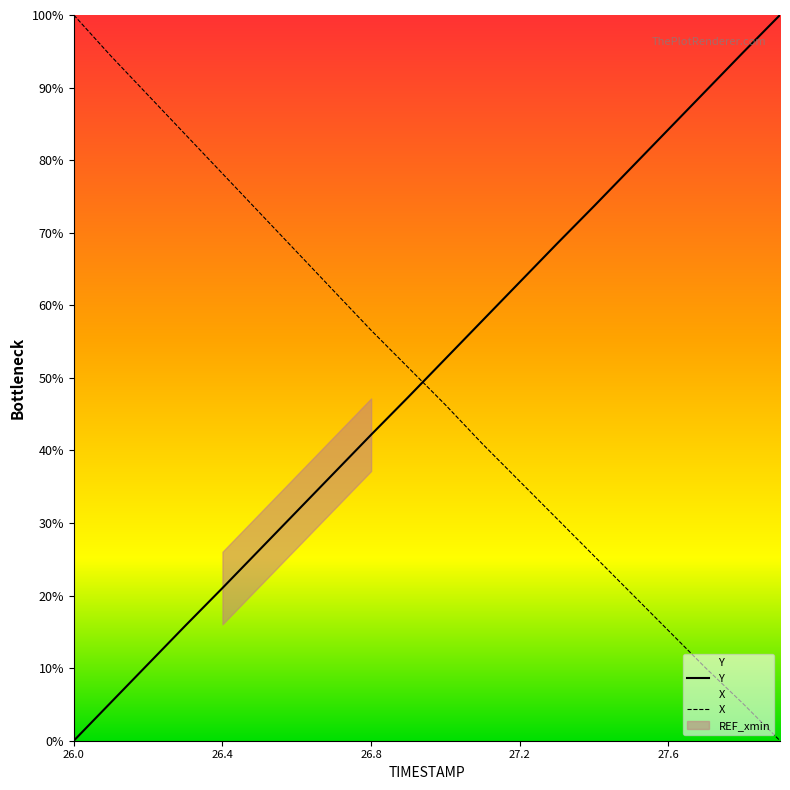

Between which two adjacent categories do Y and X first intersect?

26.9 and 27.0